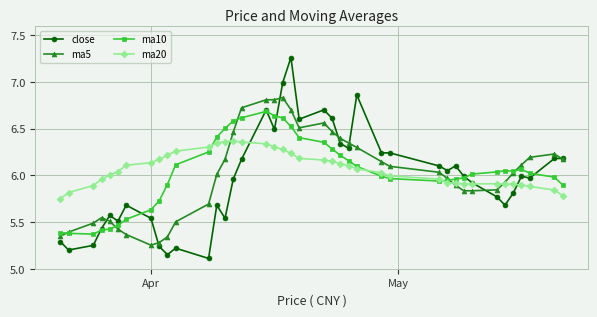

What is the smallest value displayed?

5.1